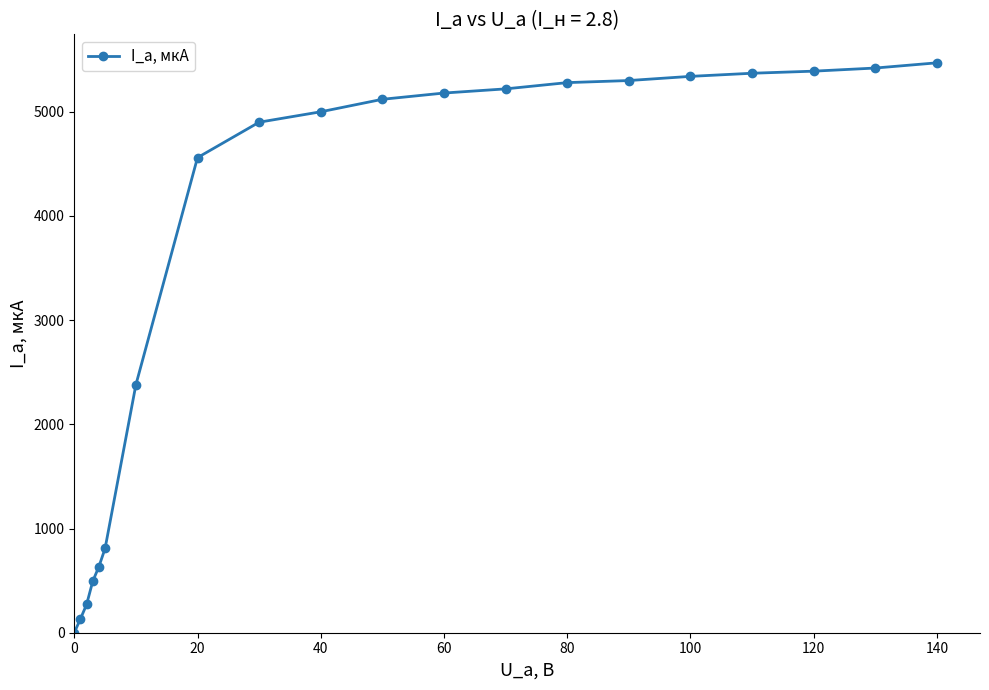

What is the maximum value shown in the chart?

5470